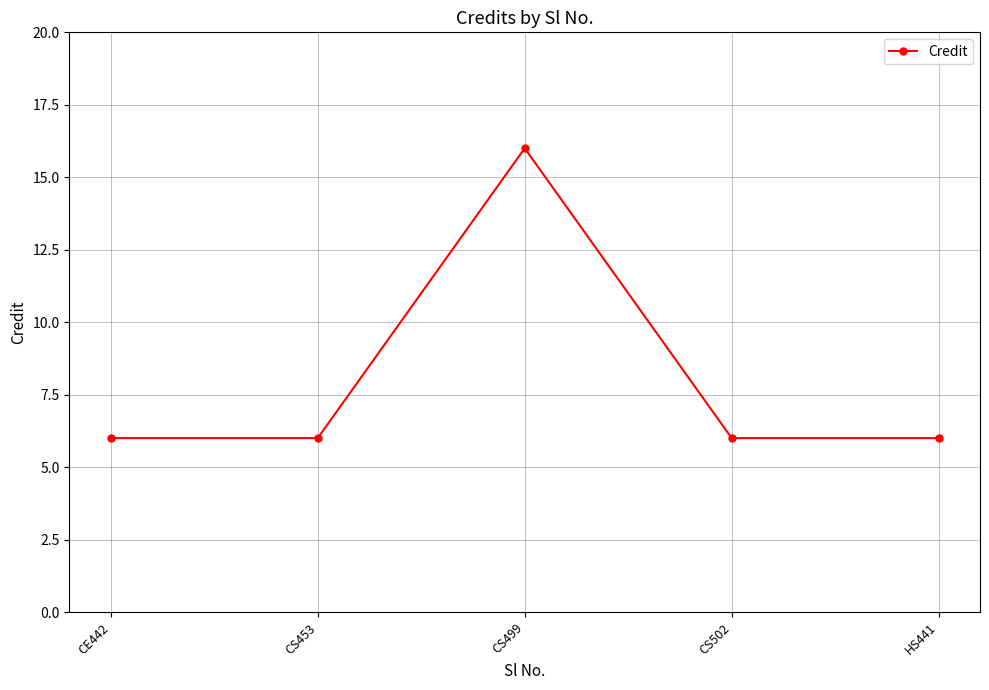

What is the sum of all values?

40